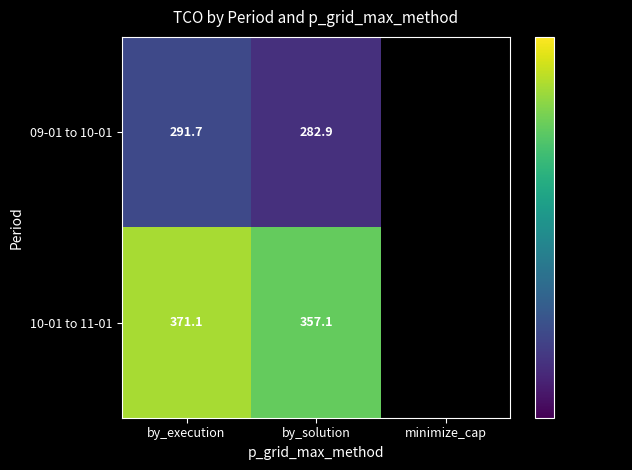

Is the value of 09-01 to 10-01 at by_solution greater than the value of 10-01 to 11-01 at by_execution?

No